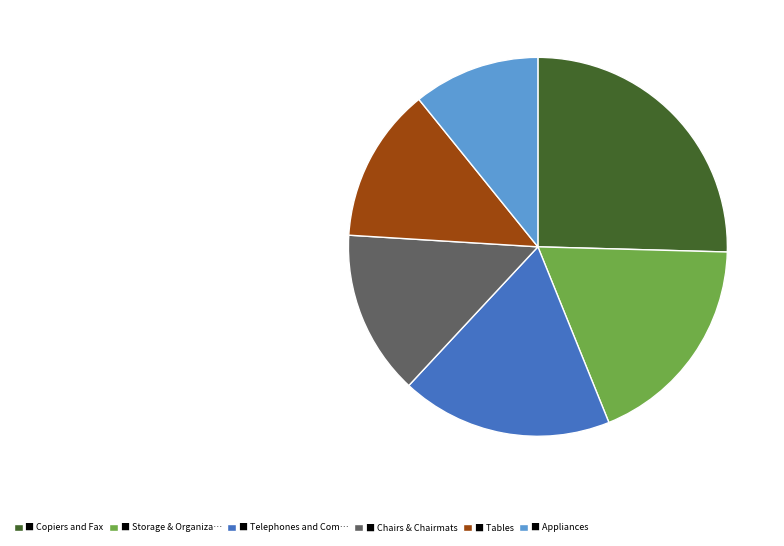

Is it true that ■ Storage & Organiza… is 18% of the pie?

True